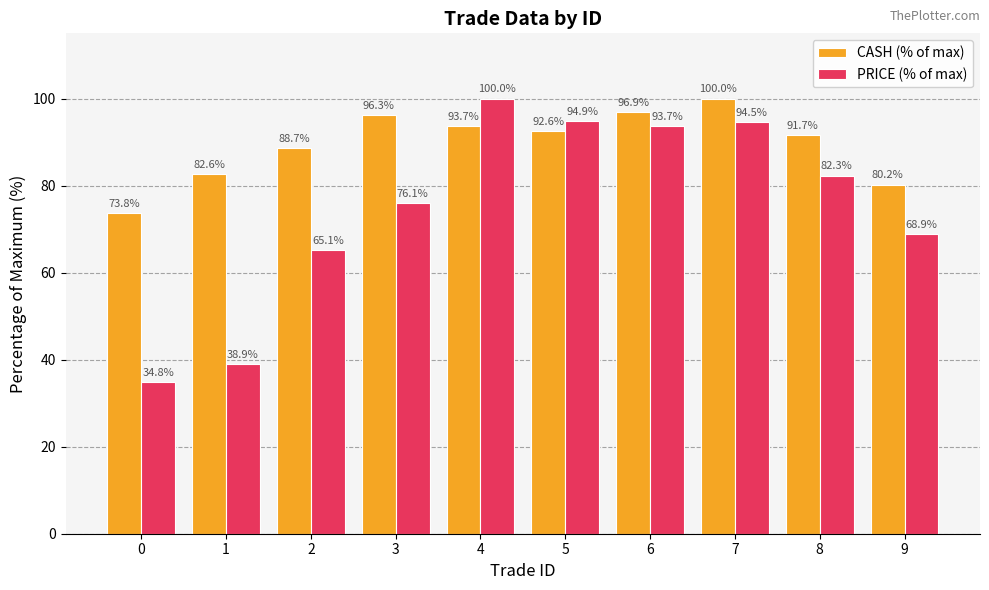

Reading right to left, transcribe all the data shown in this chart.

CASH (% of max): 80.2	91.7	100.0	96.9	92.6	93.7	96.3	88.7	82.6	73.8
PRICE (% of max): 68.9	82.3	94.5	93.7	94.9	100.0	76.1	65.1	38.9	34.8